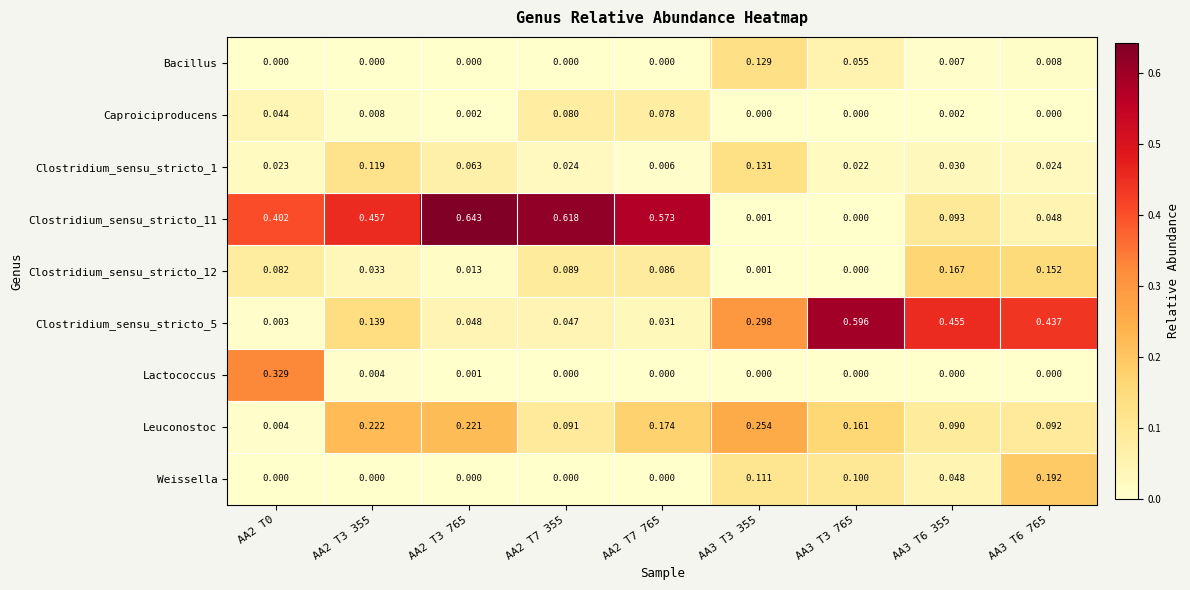

Between AA2 T0 and AA2 T3 765, which series saw the biggest shift?

Lactococcus